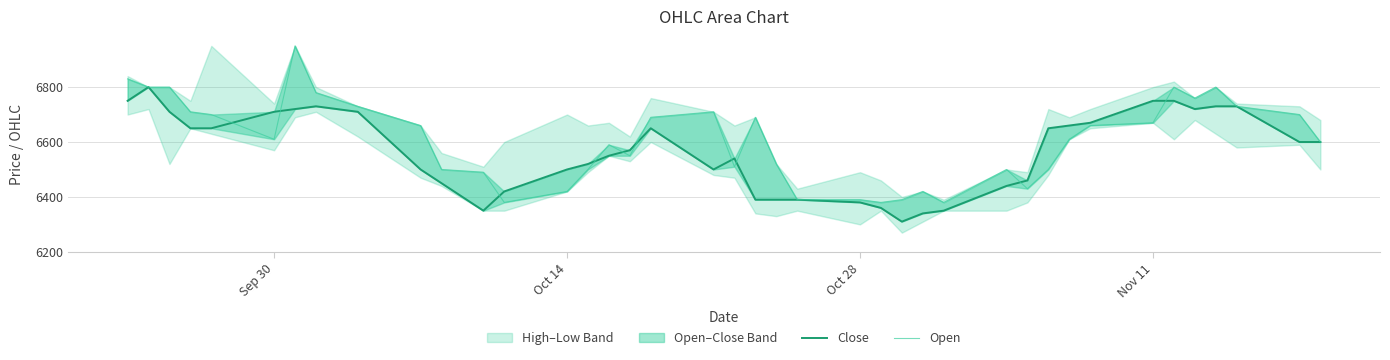

Rank the series by their maximum value, from highest to lowest.

Open, Close